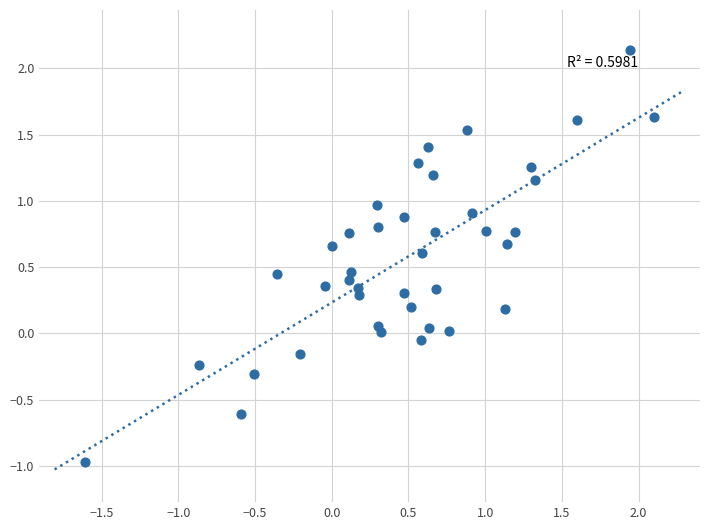

What is the range of Y values (max minus min)?

3.1